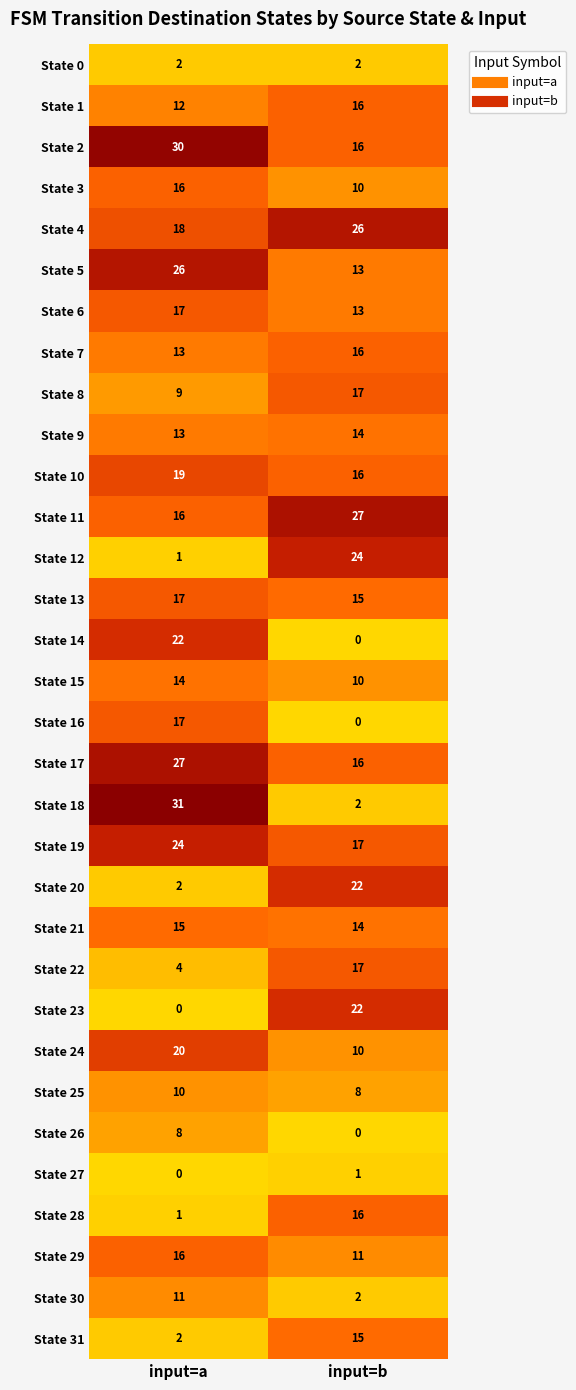

Where is State 5 nearest to the value 19?

input=b